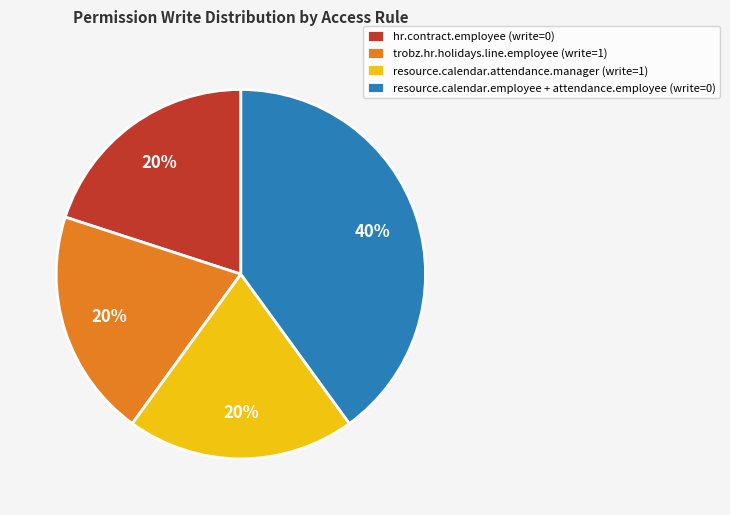

What percentage is the hr.contract.employee (write=0) slice, to the nearest percent?

20%